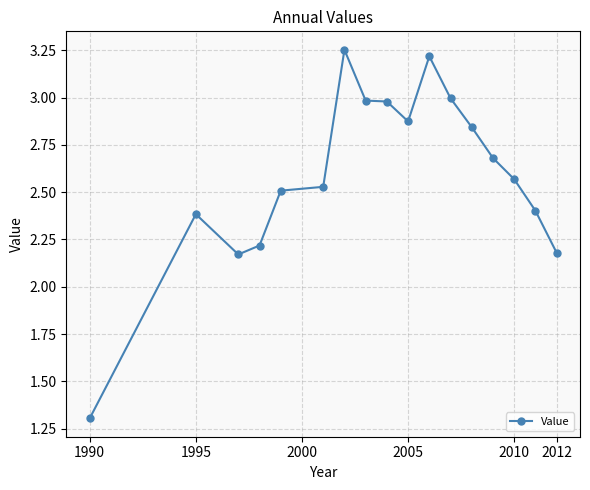

How many lines are shown in the chart?

1